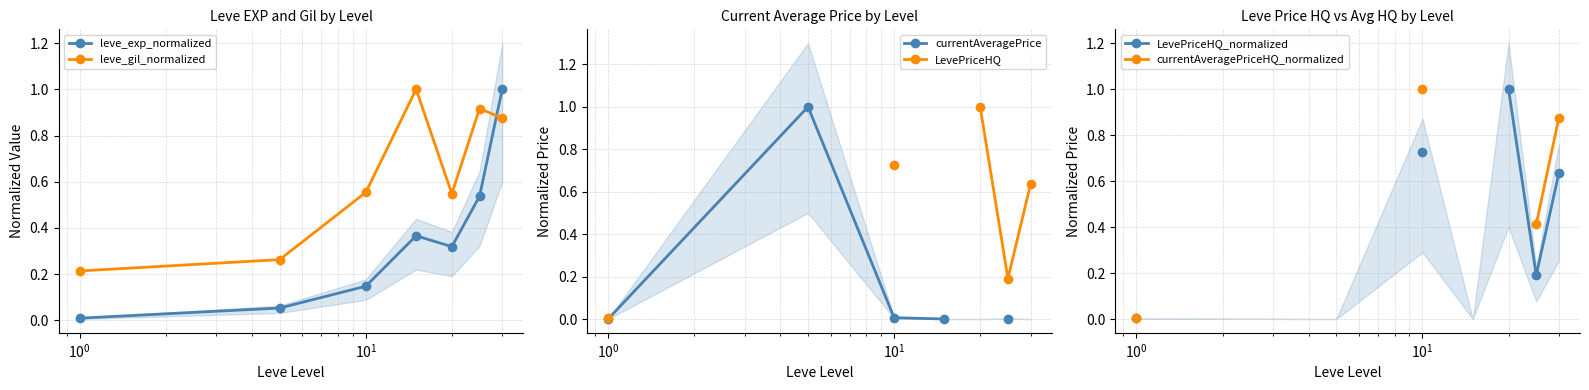

How many lines are shown in the chart?

6